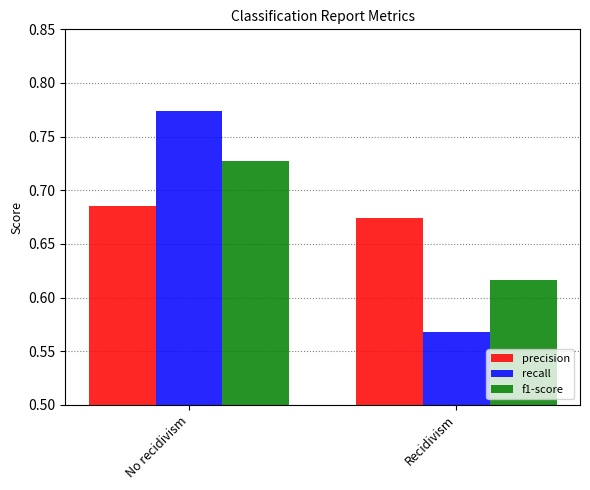

At No recidivism, list the series in order from smallest to largest.

precision, f1-score, recall